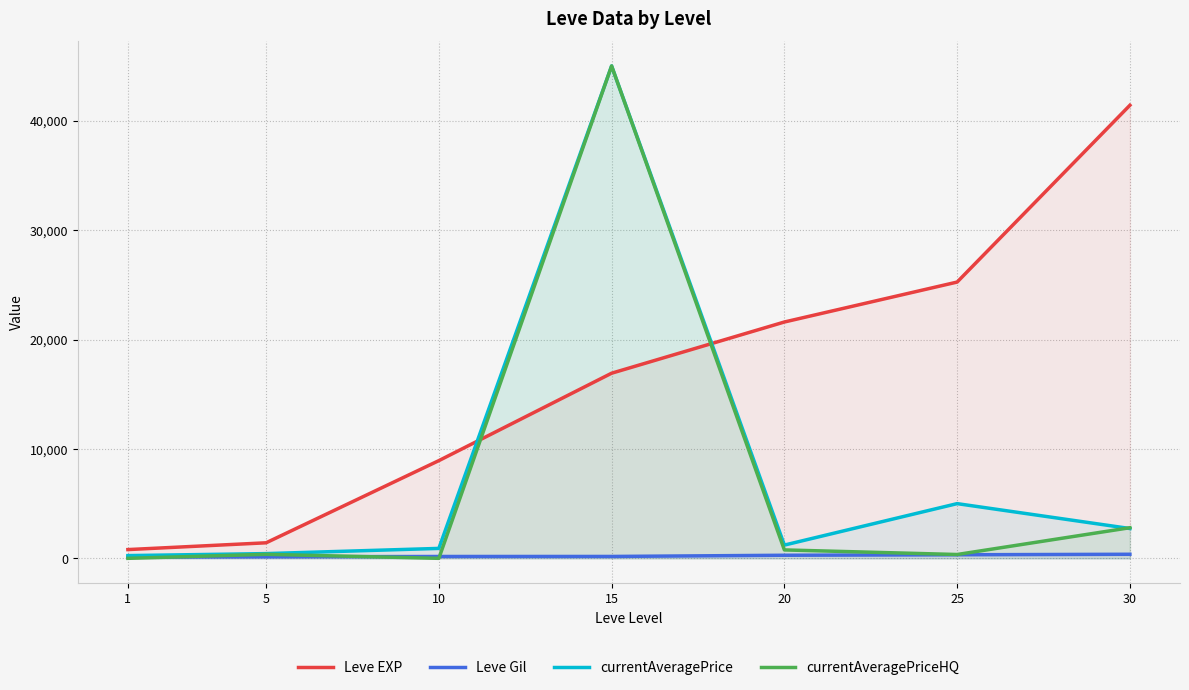

Which series has the widest spread of values?

currentAveragePriceHQ